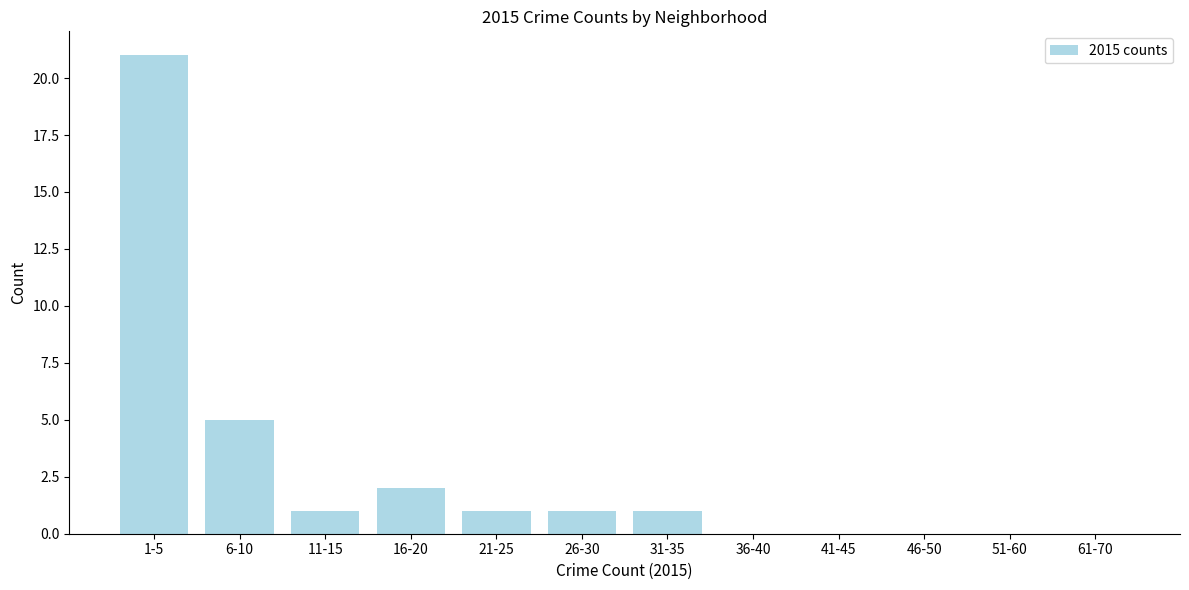

Reading left to right, transcribe all the data shown in this chart.

1-5=21	6-10=5	11-15=1	16-20=2	21-25=1	26-30=1	31-35=1	36-40=0	41-45=0	46-50=0	51-60=0	61-70=0